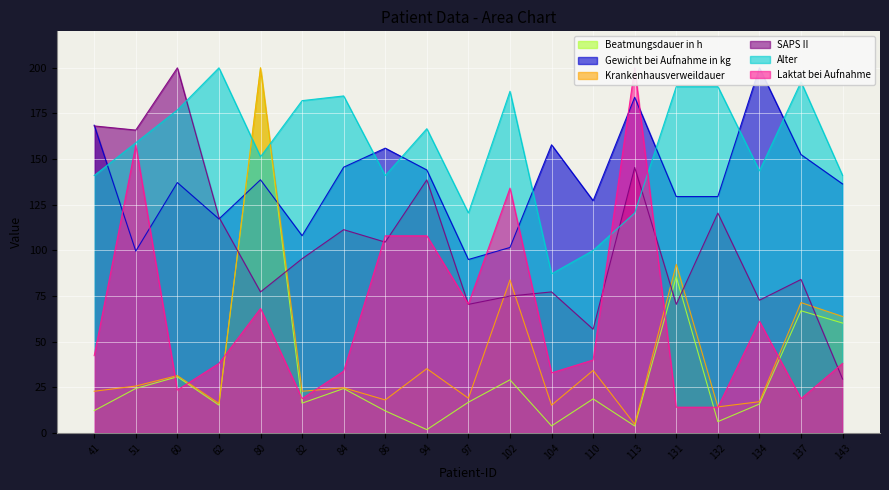

Is it true that Gewicht bei Aufnahme in kg equals 156.0 at 86?

True